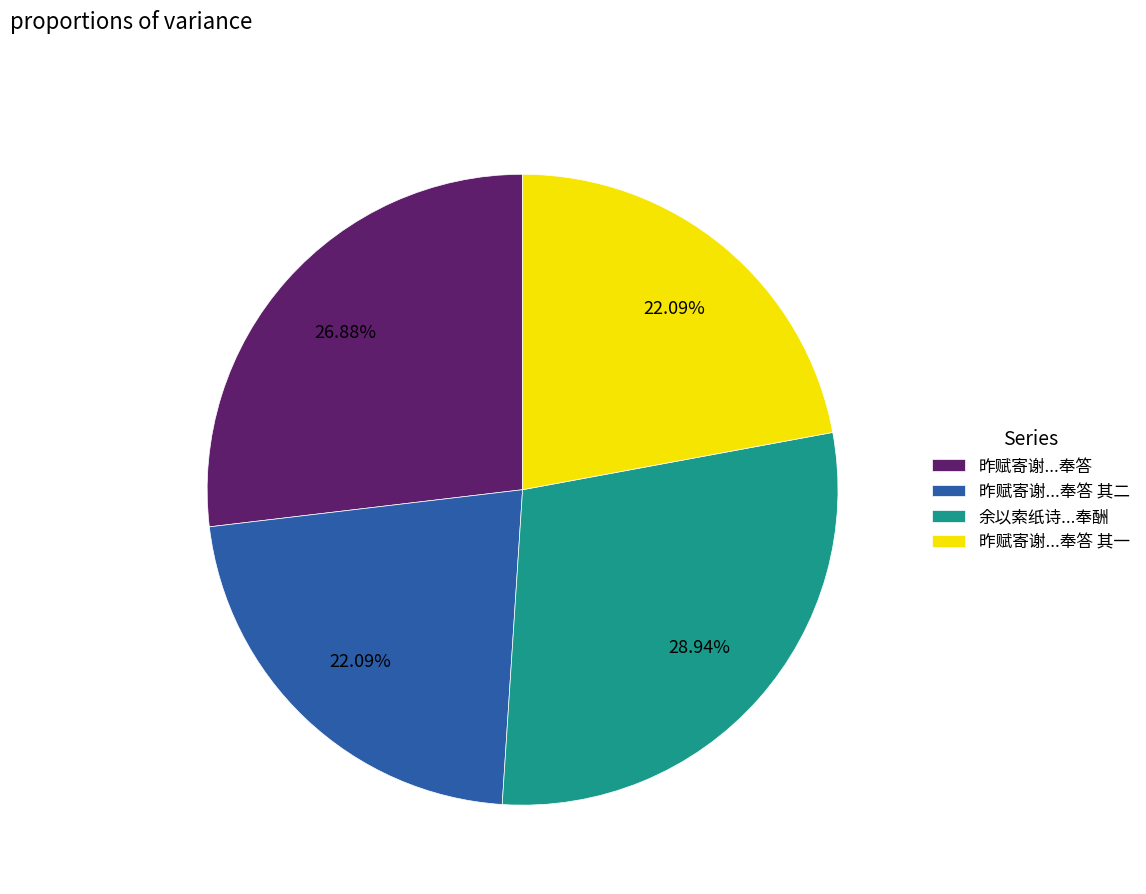

Which category has the biggest portion of the pie?

余以索纸诗...奉酬